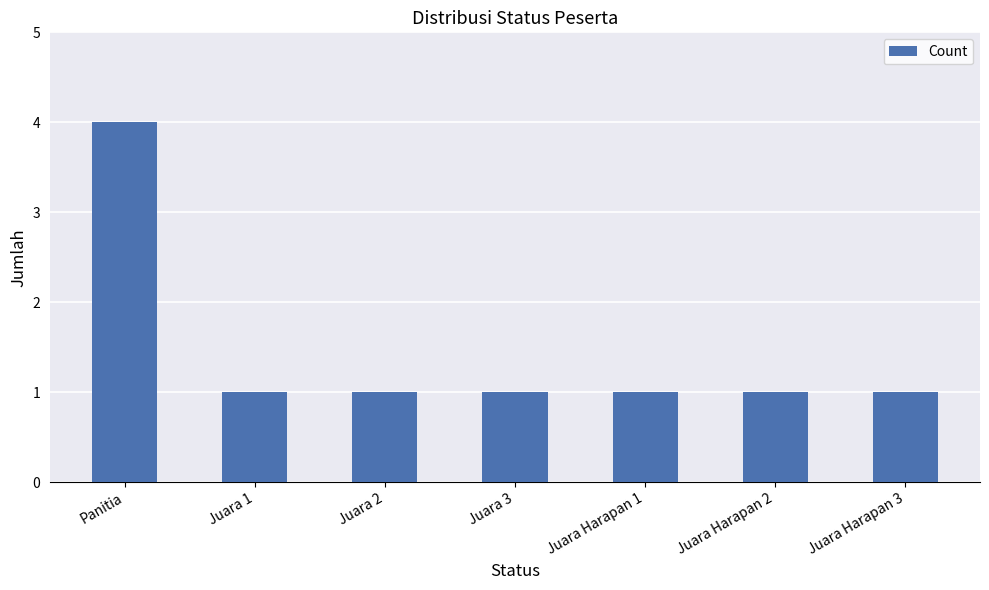

How many bars are there in total?

7